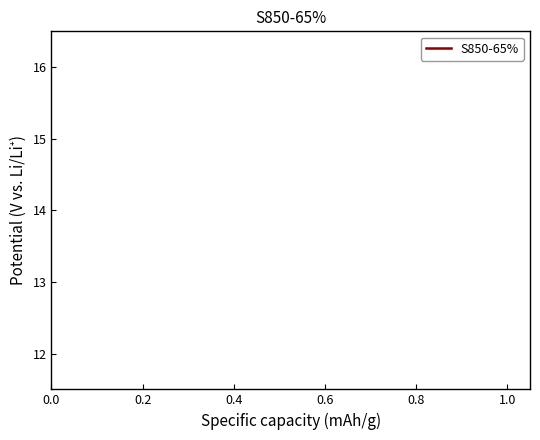

How many lines are shown in the chart?

1